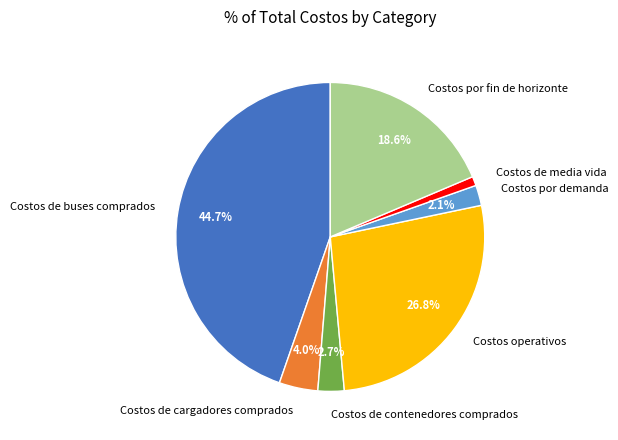

Which has a higher value, Costos por demanda or Costos por fin de horizonte?

Costos por fin de horizonte